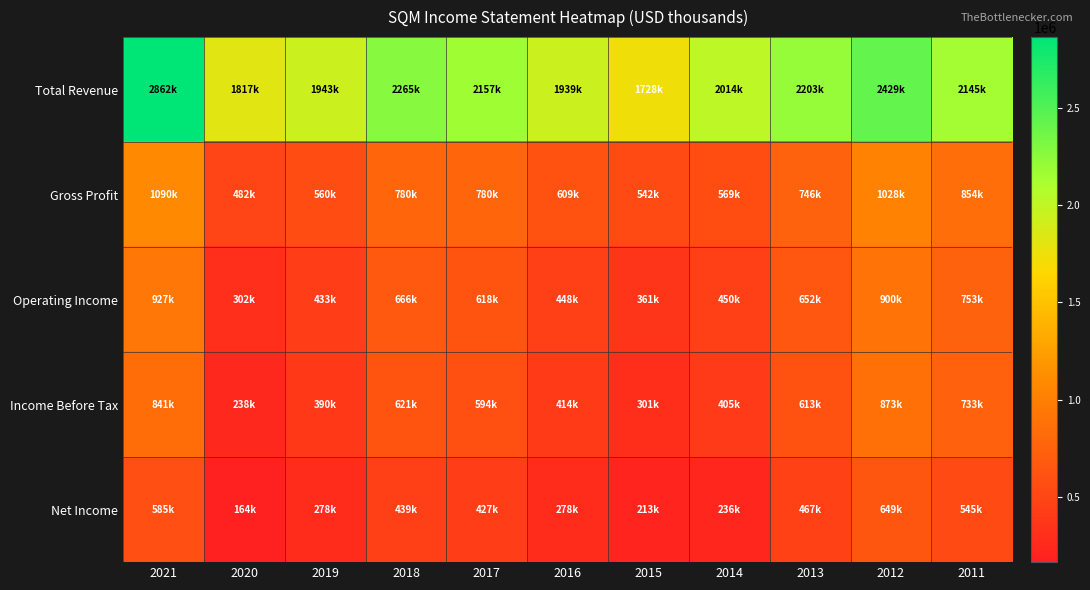

Which series changed the most between 2021 and 2020?

Total Revenue